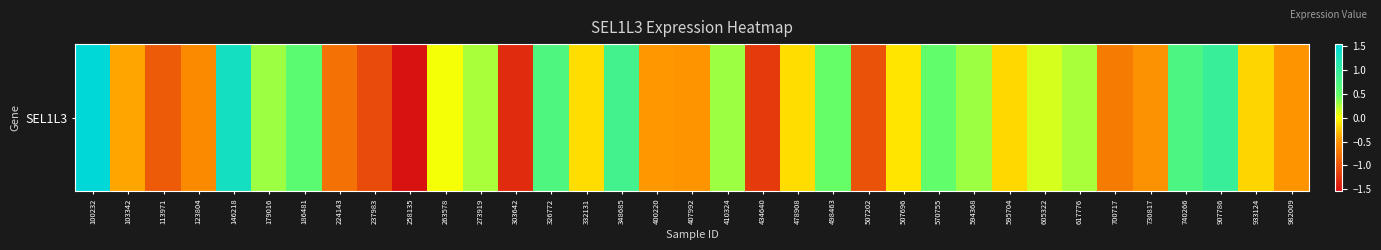

What is the difference between the maximum and minimum values?

3.1